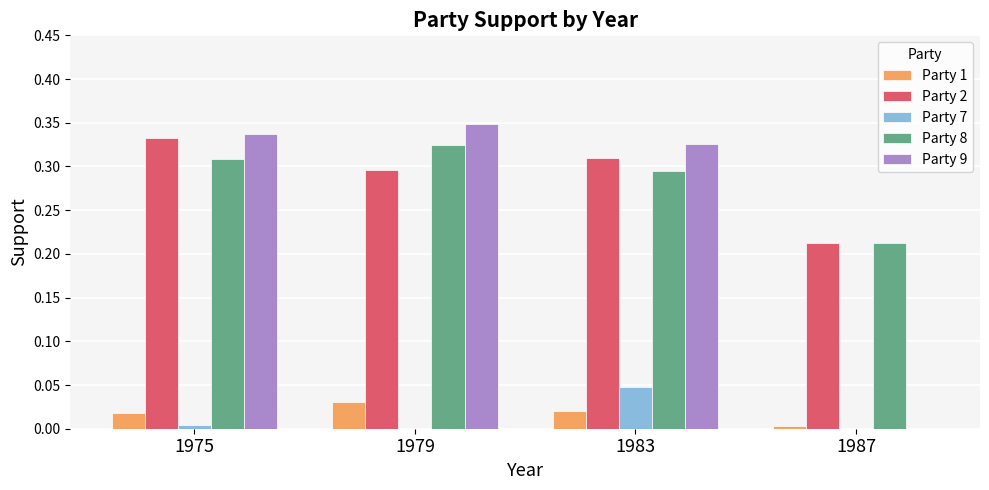

Which category has the highest value across all series?

1979